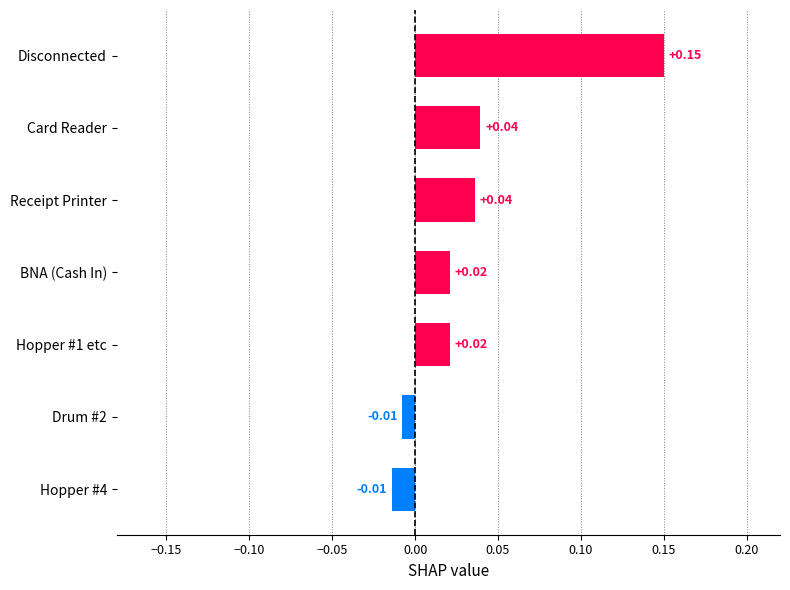

Between BNA (Cash In) and Drum #2, which is larger?

BNA (Cash In)